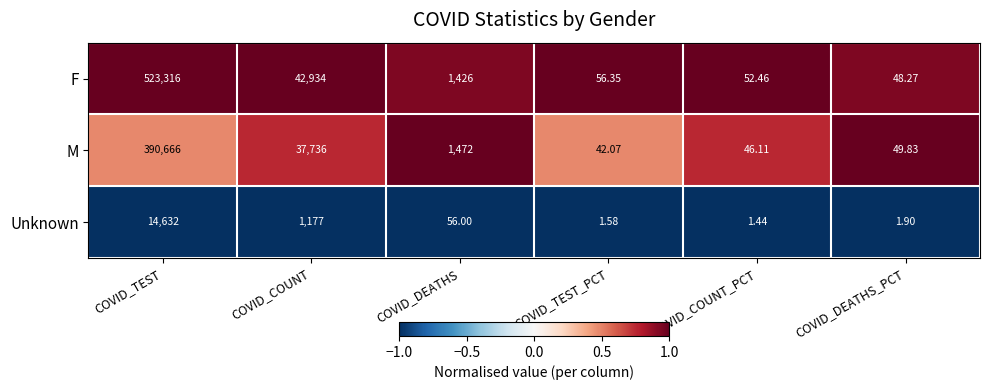

Where is F nearest to the value 261682?

COVID_COUNT